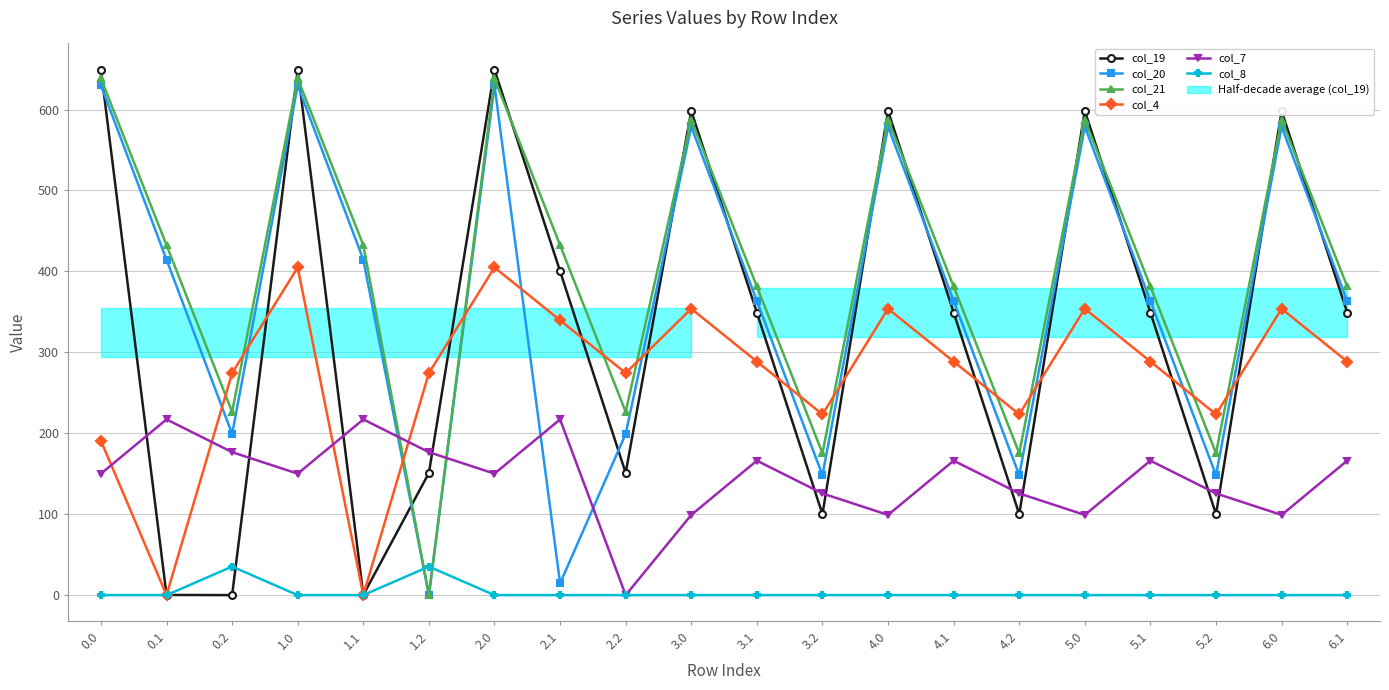

The col_20 series shows 629.9 at 1.0. True or false?

True